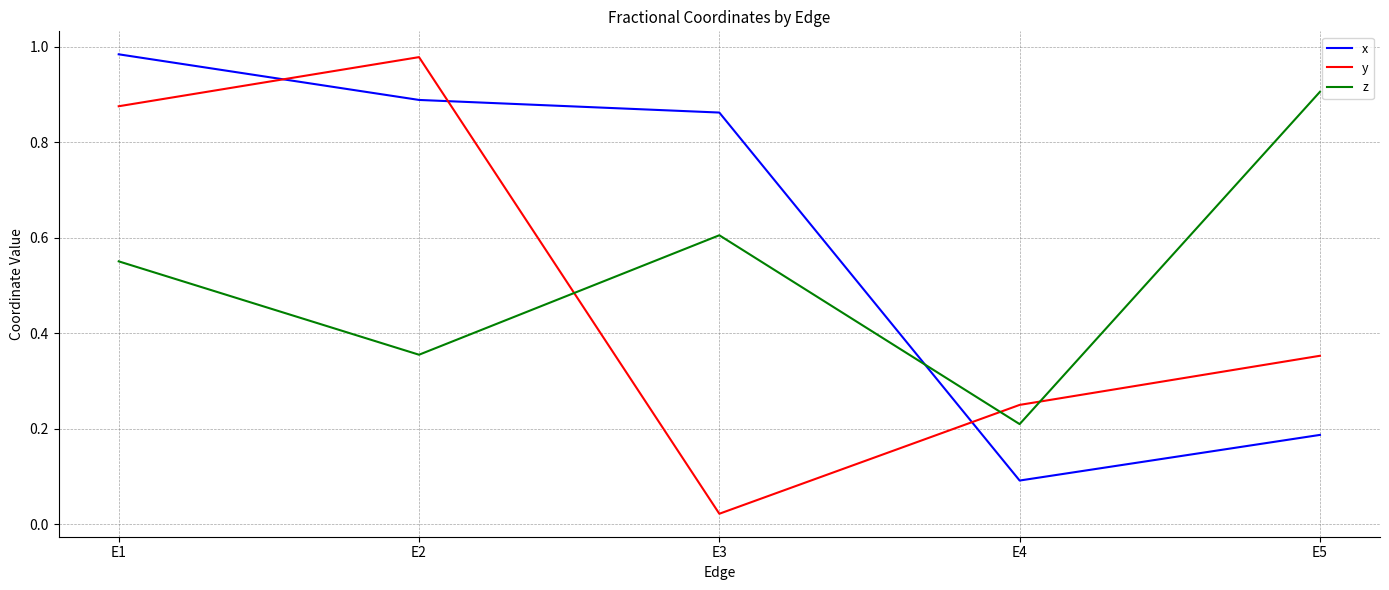

Which series changed the most between E1 and E5?

x